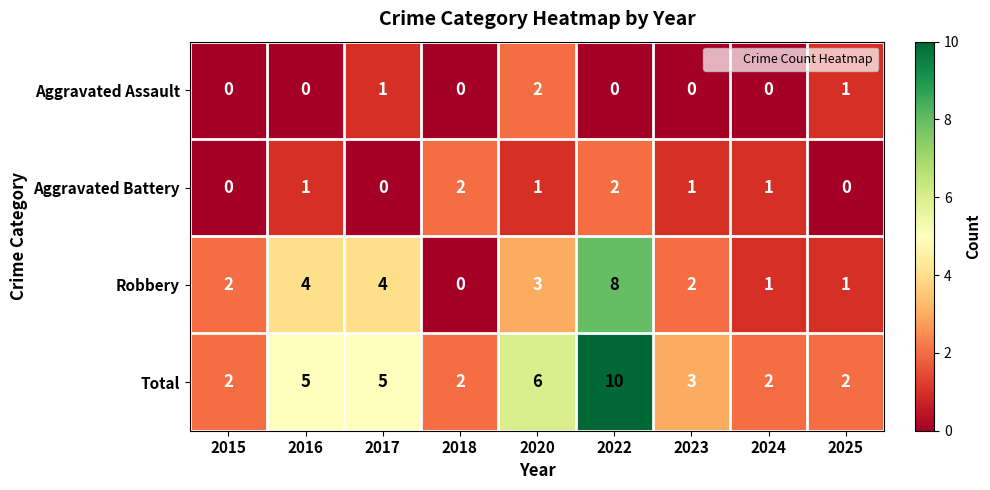

Which label corresponds to the largest value in the chart?

2022